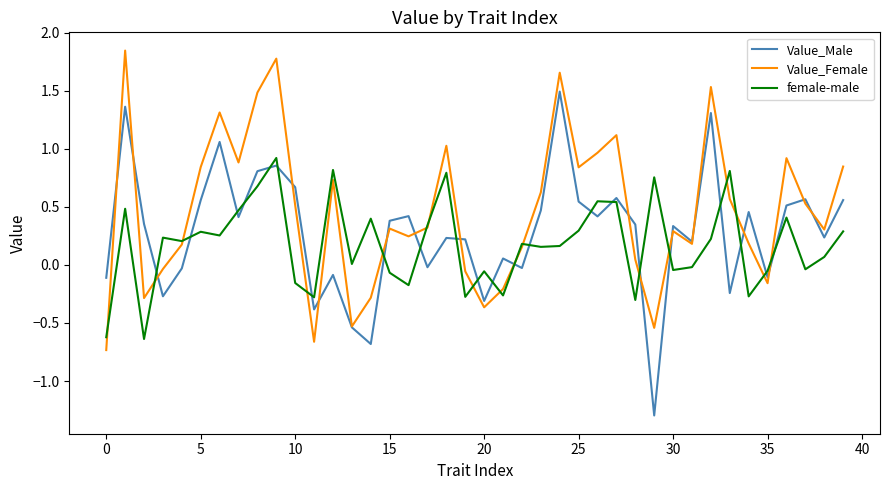

Which series ends up on top after the final intersection of Value_Male and female-male?

Value_Male